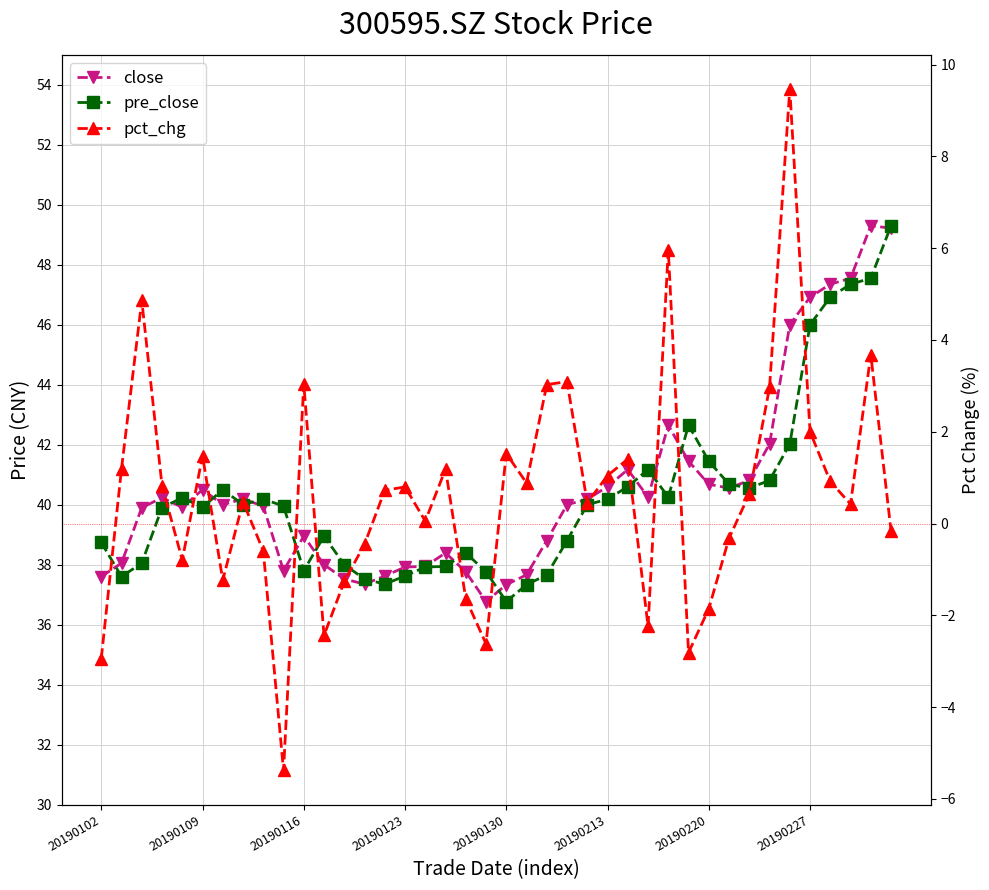

Does the chart display data point markers on the line(s)?

Yes